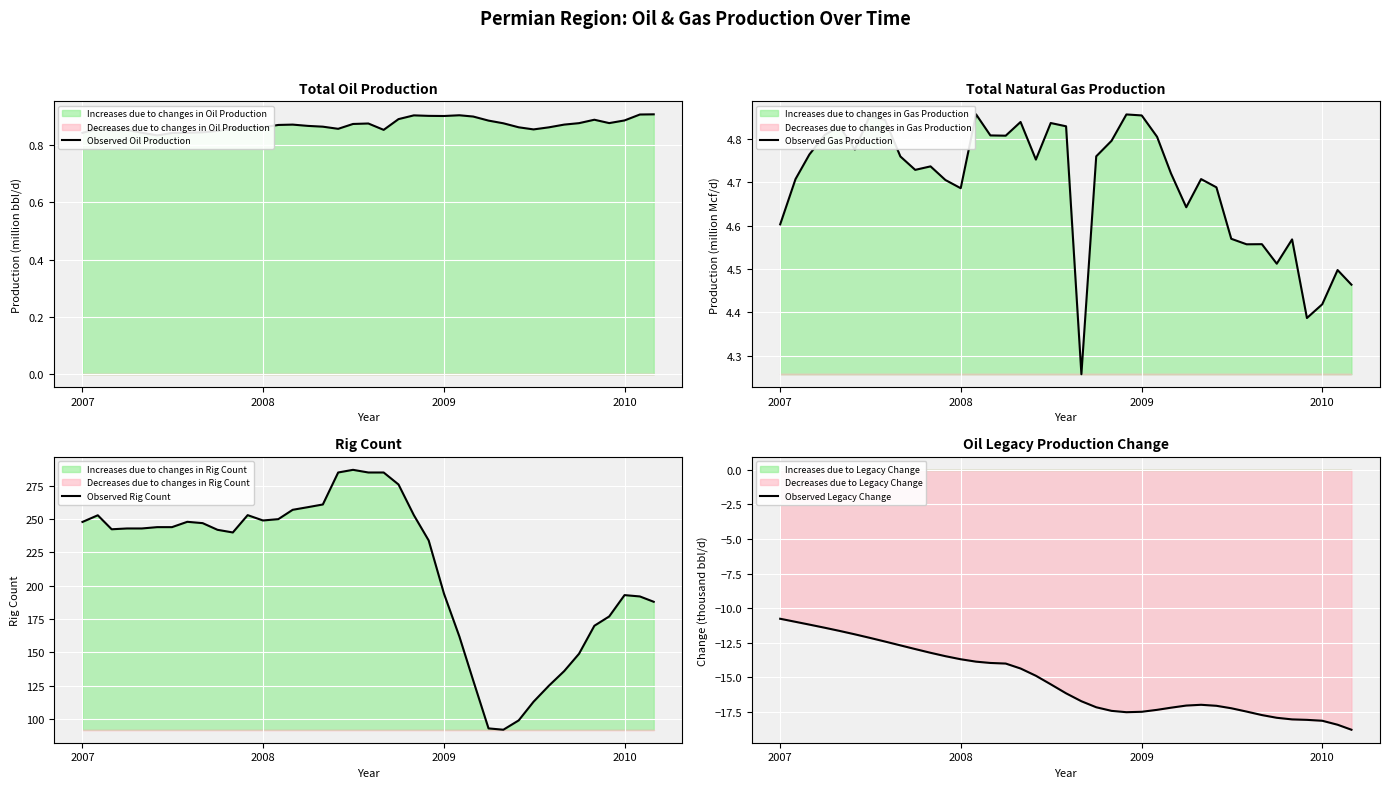

How many categories are shown in the chart?

39